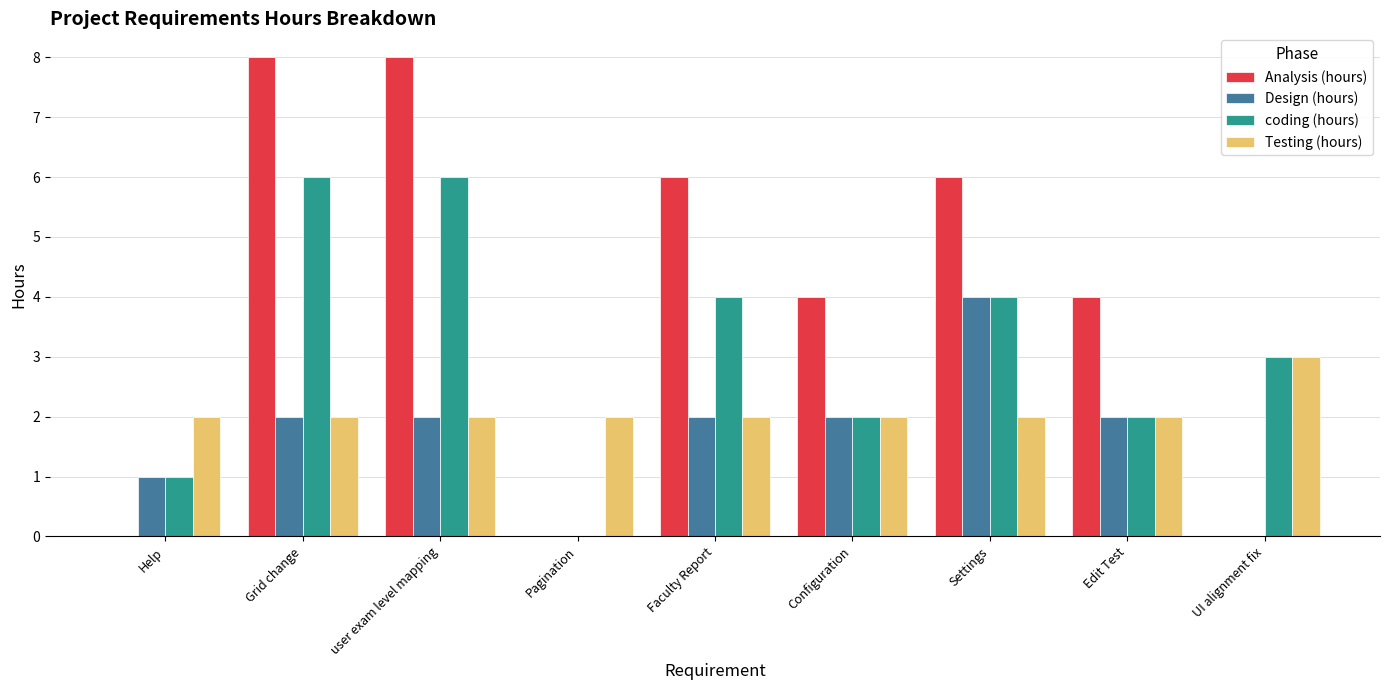

What is the greatest value displayed?

8